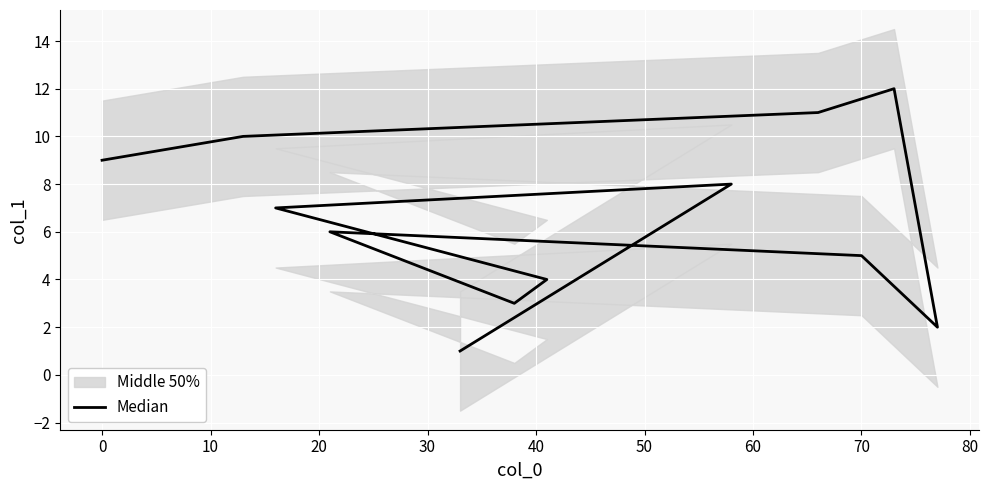

What is the sum of all values?

78.0